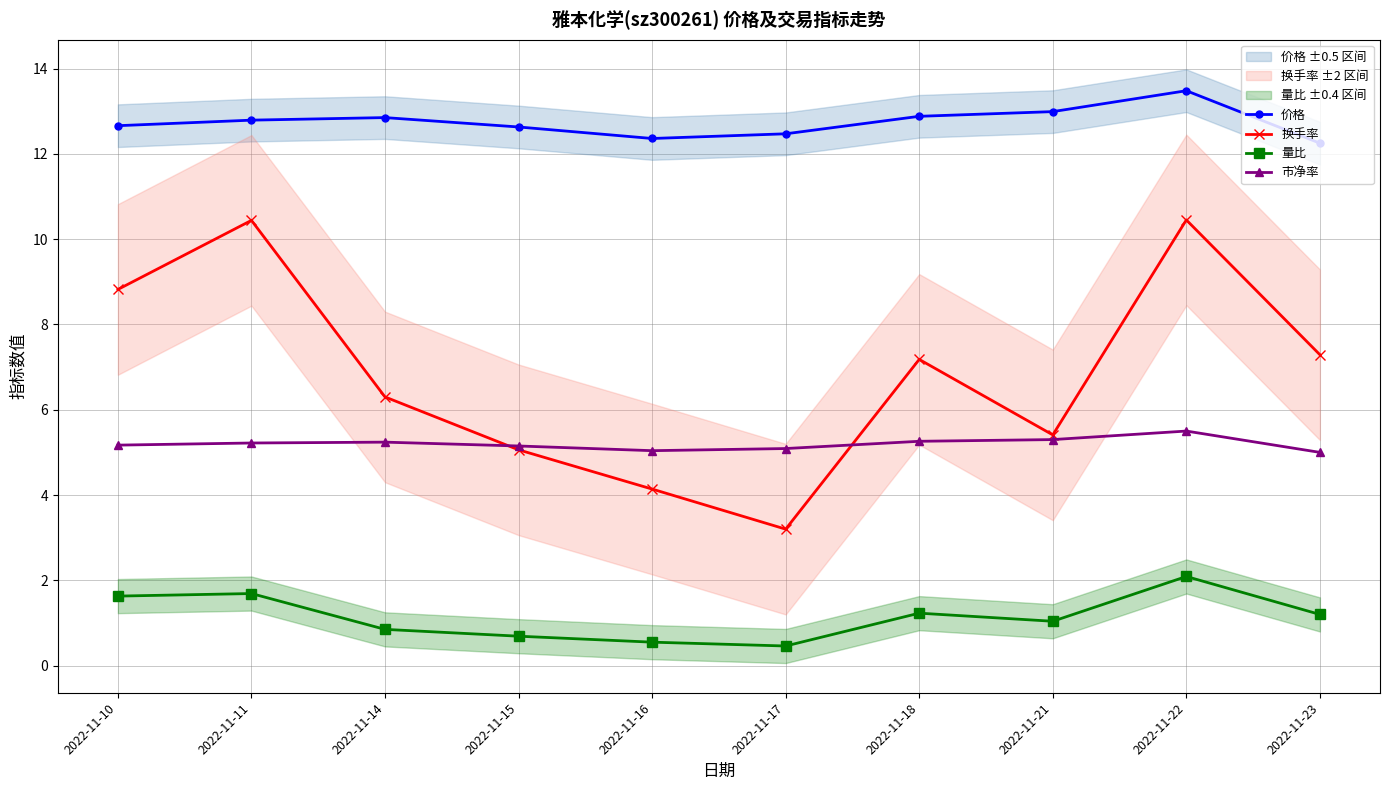

What is the lowest value of the 价格 series?

12.2